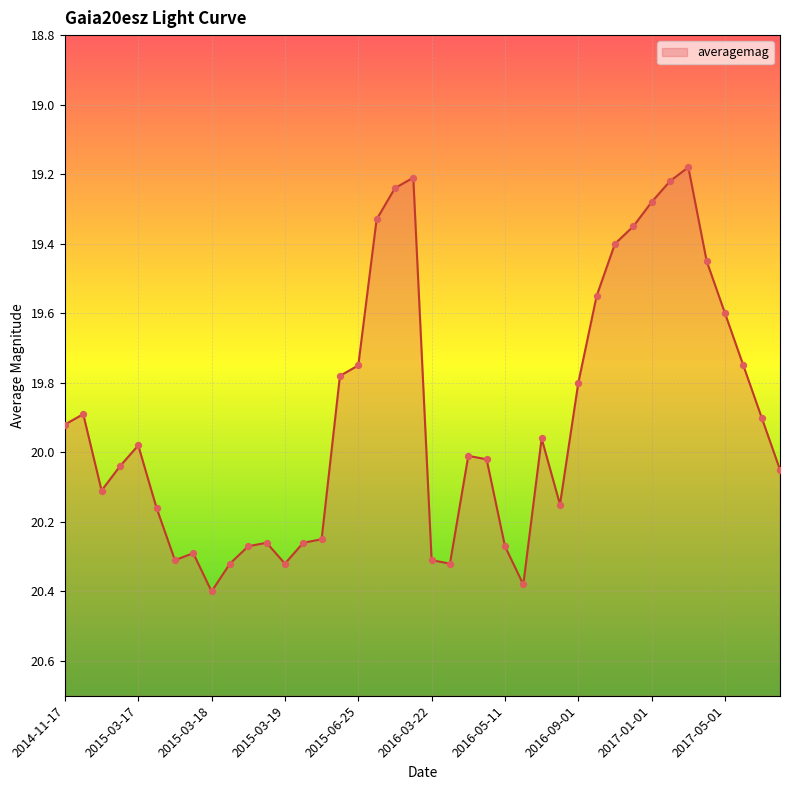

Which has a higher value, 2015-12-19 or 2017-02-01?

2015-12-19